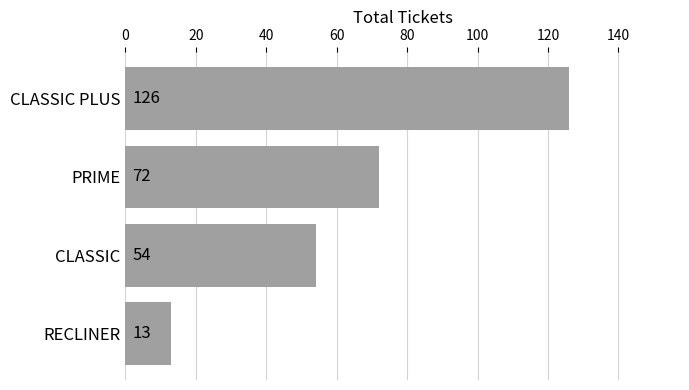

What is the average value?

66